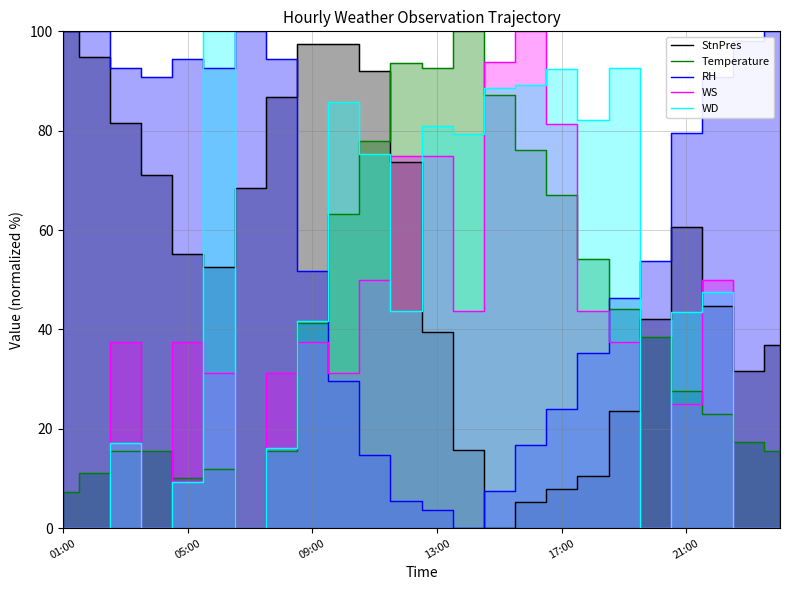

What is the maximum value for RH?

100.0